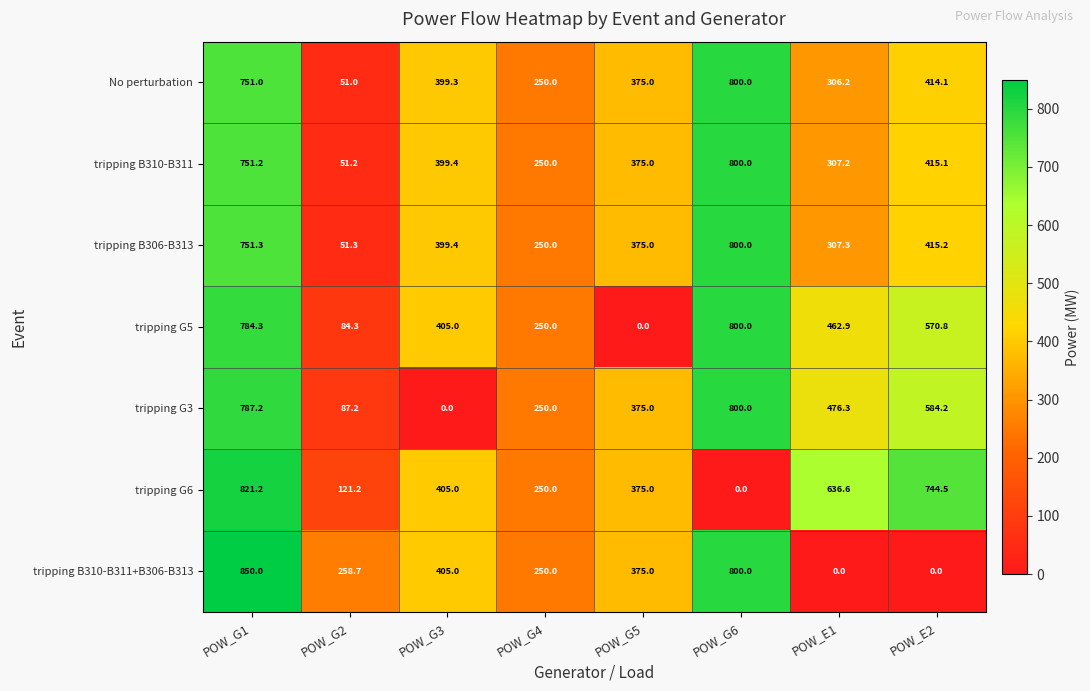

Which series has the largest range (max minus min)?

tripping B310-B311+B306-B313